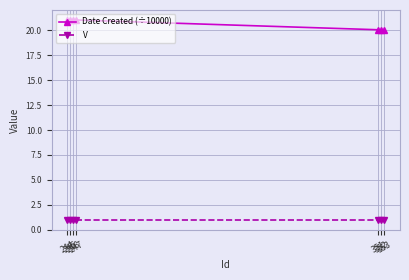

What is the value of the V point at the 4th from the left?

1.0